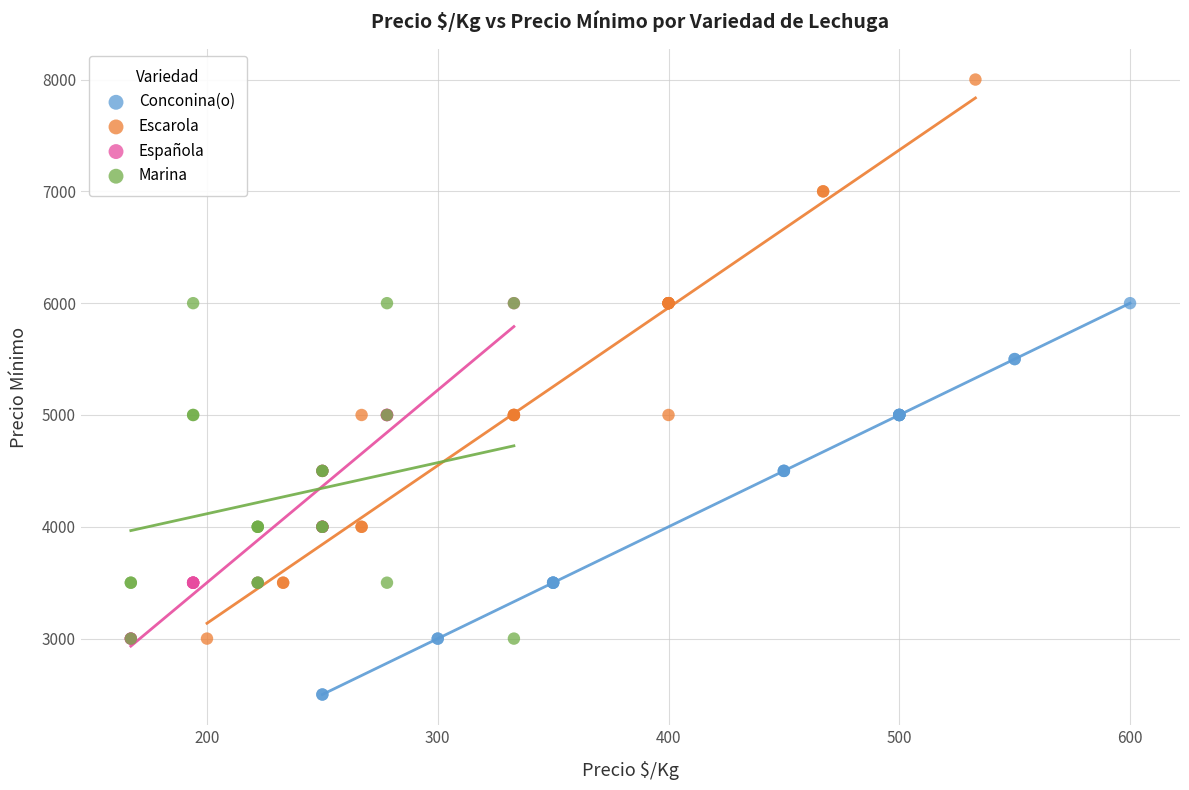

Which series has the largest Y range (max minus min)?

Escarola